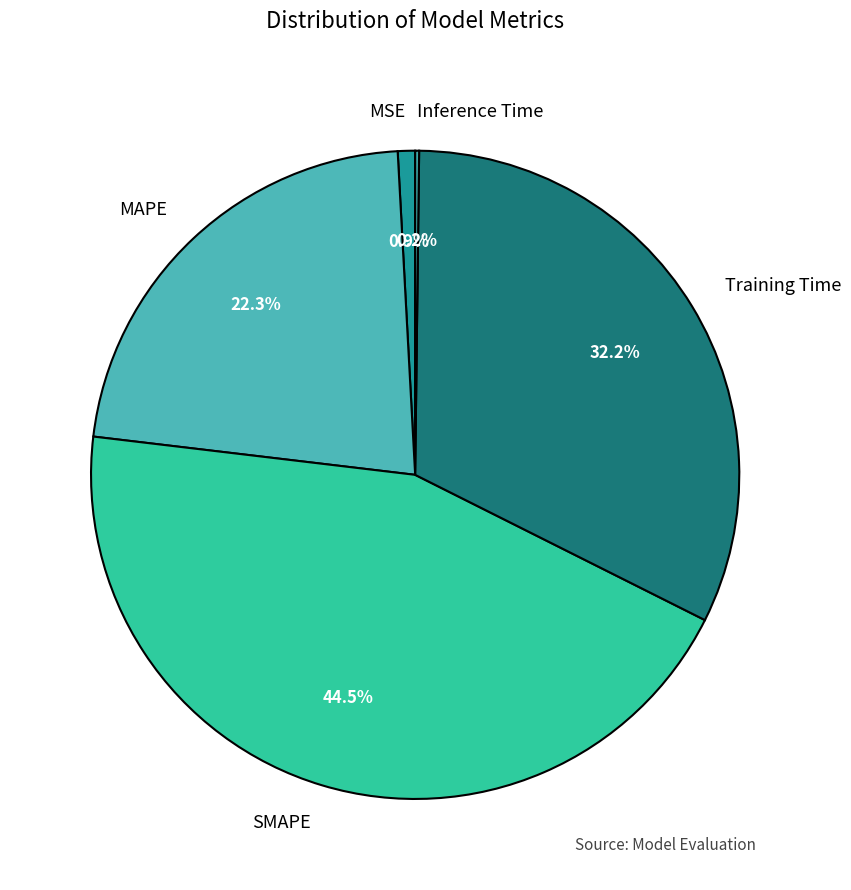

Between MAPE and Training Time, which is larger?

Training Time